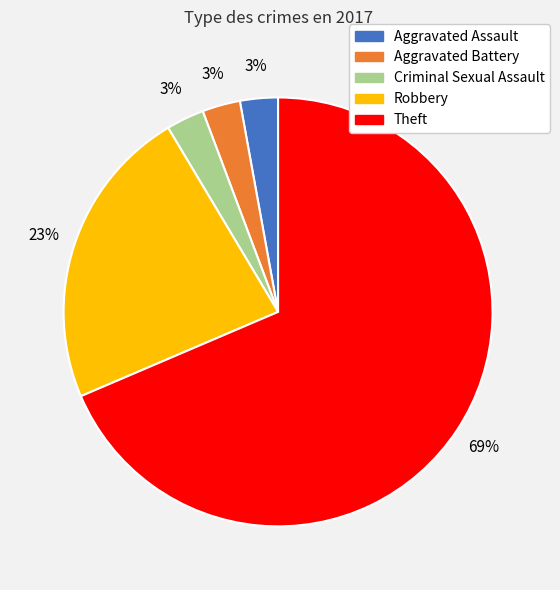

What percentage is the Aggravated Assault slice, to the nearest percent?

3%